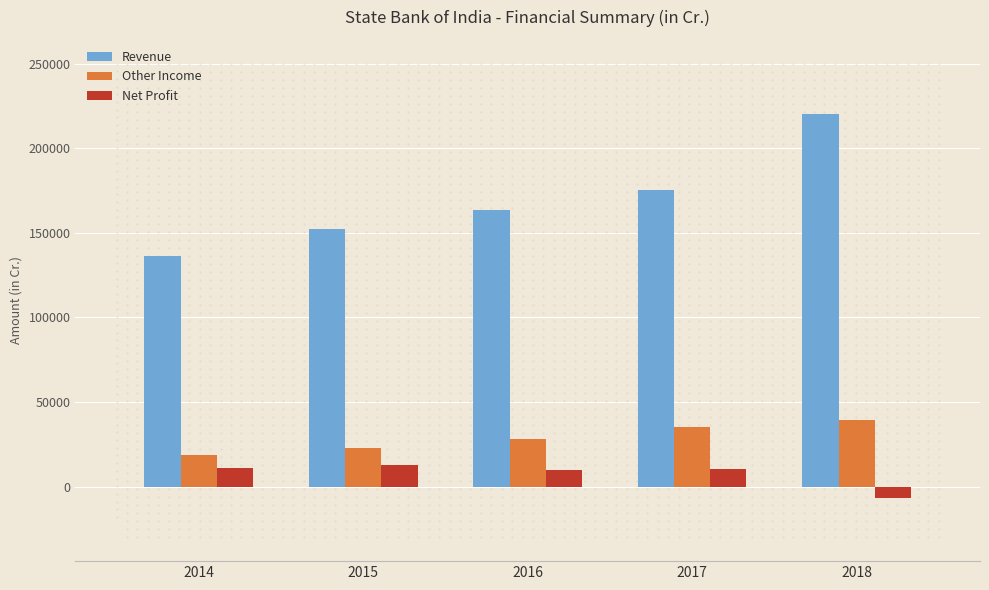

What is the sum of all Net Profit values?

37880.0